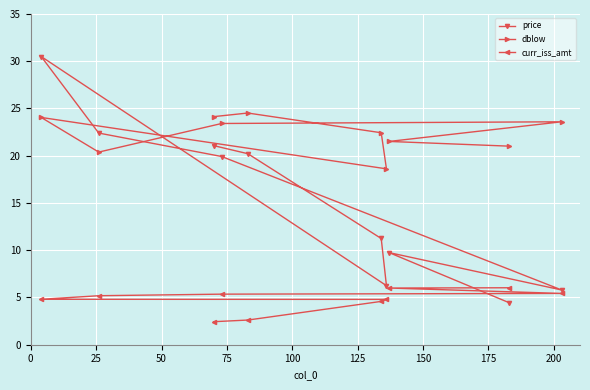

At how many categories does at least one series exceed 19?

9